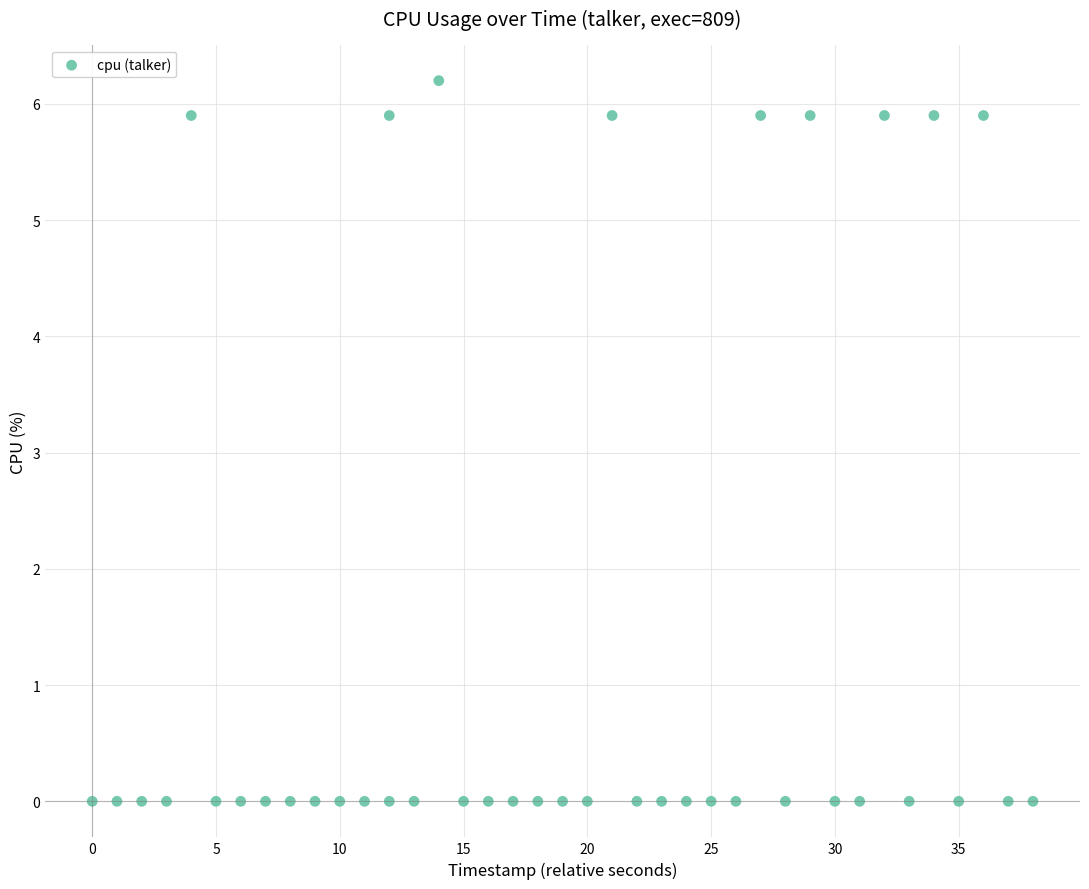

What is the range of Y values (max minus min)?

6.2